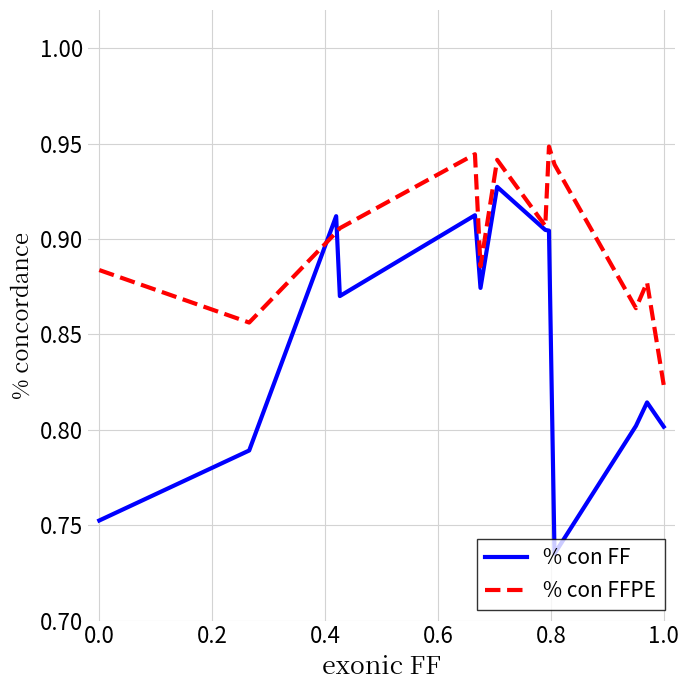

List the series in order of their peak value, lowest first.

% con FF, % con FFPE